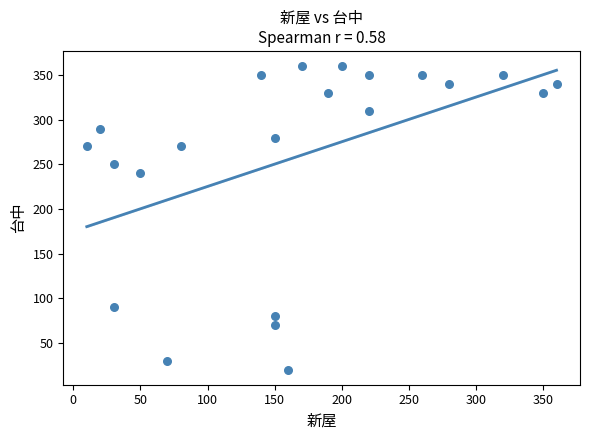

What Y value in the scatter plot is closest to 190?

240